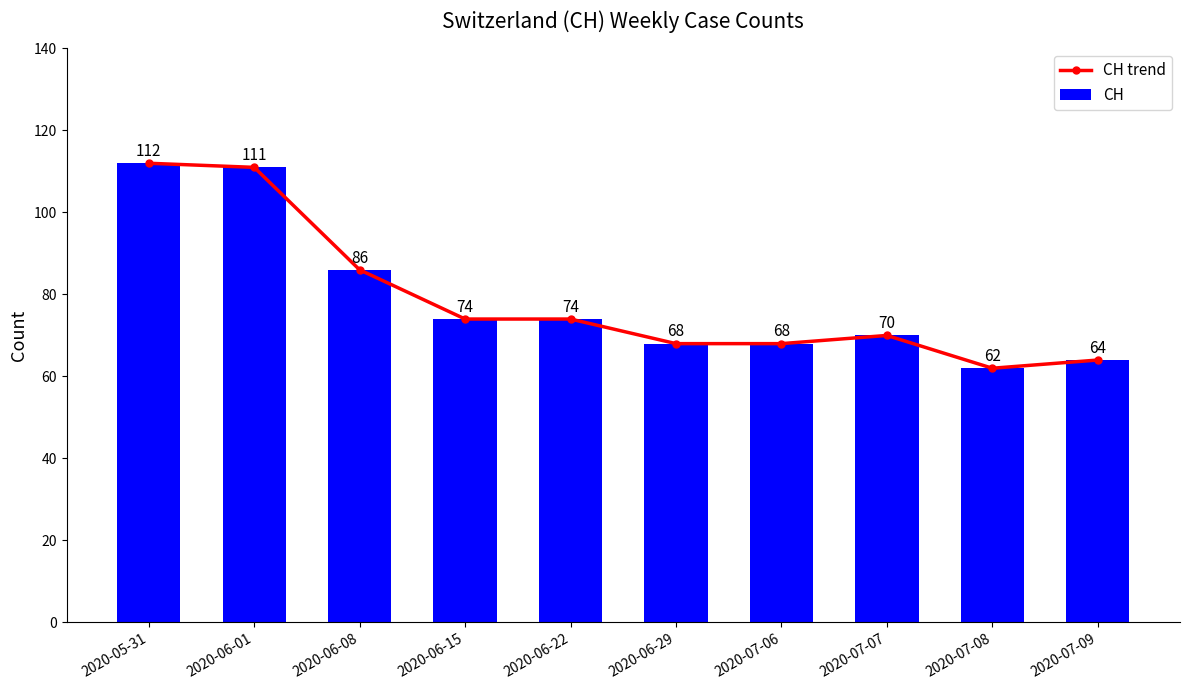

The value of CH at 2020-06-01 is 111. True or false?

True